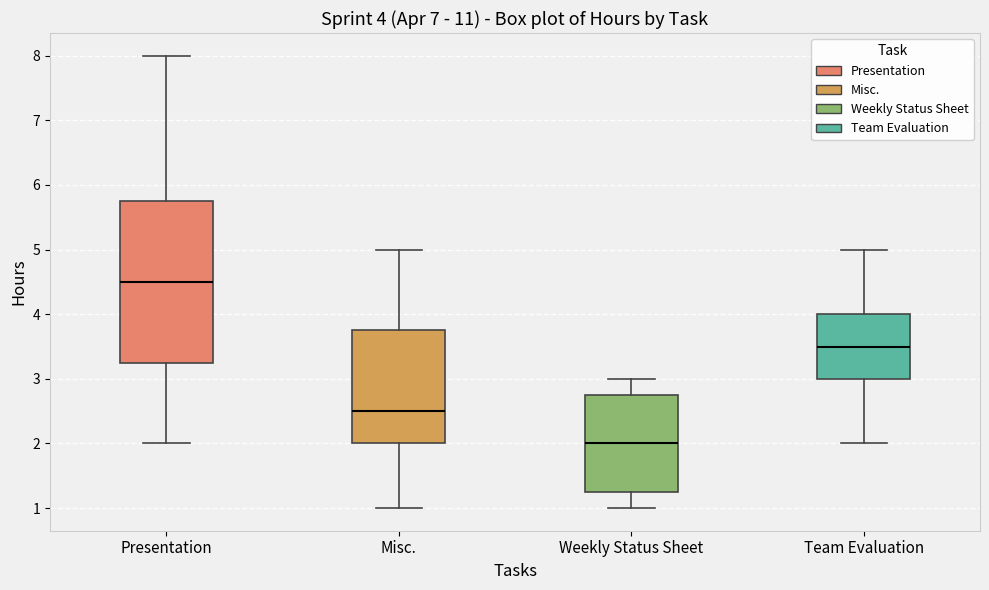

Which box has the highest median line?

Presentation